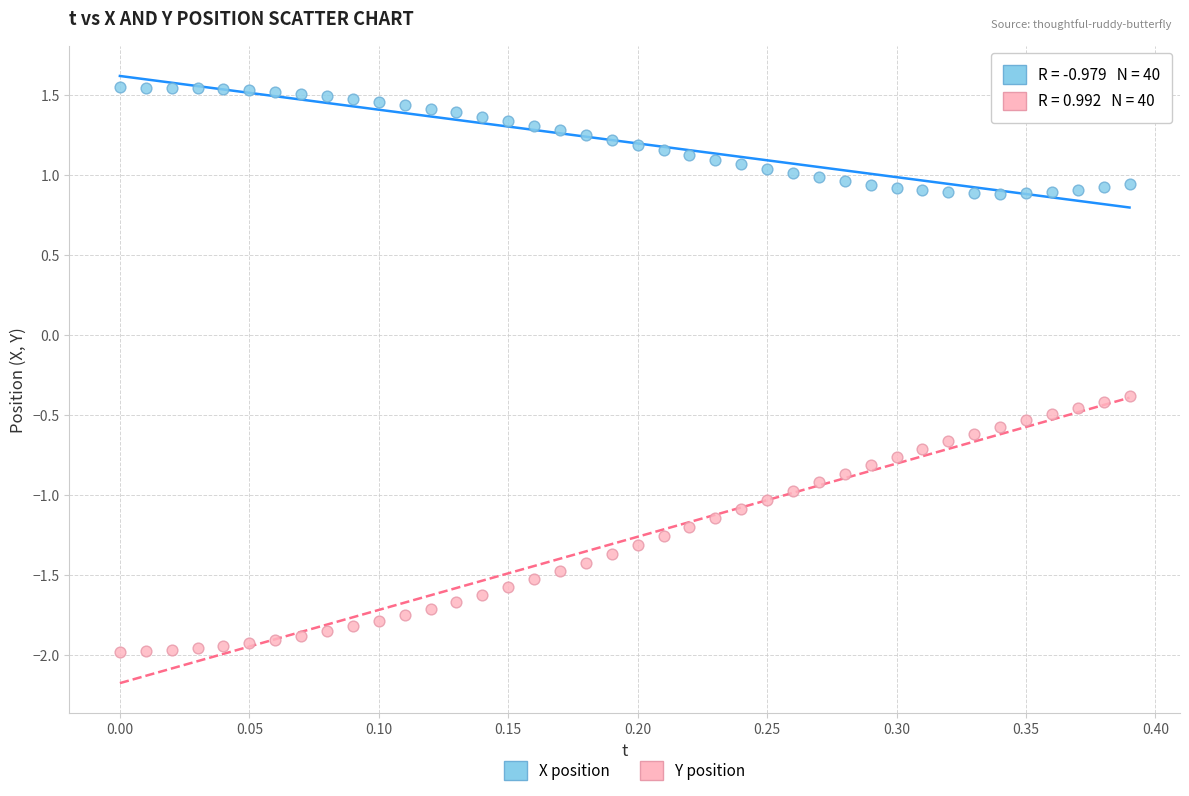

Which series contains the lowest Y value?

Y position